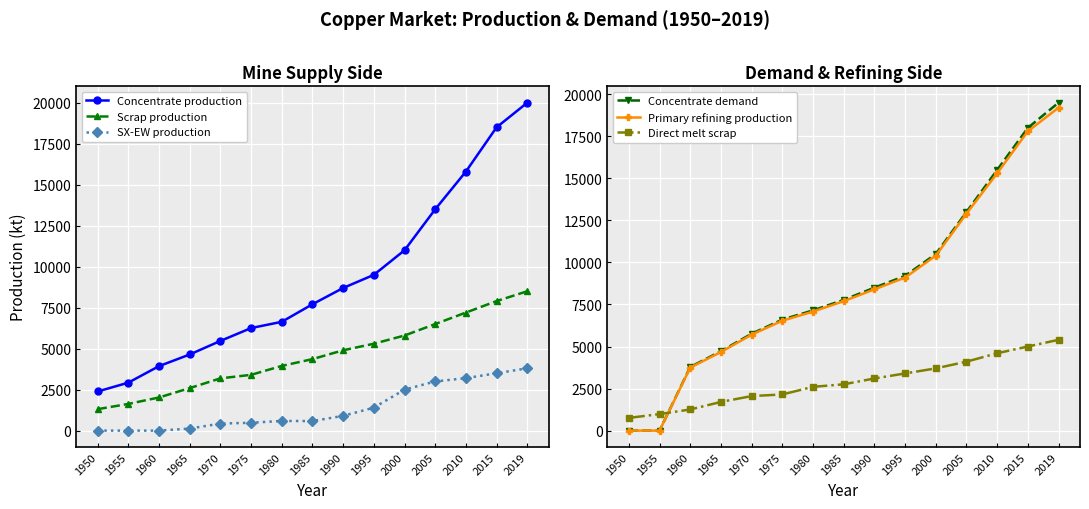

Which category has the highest value across all series?

2019